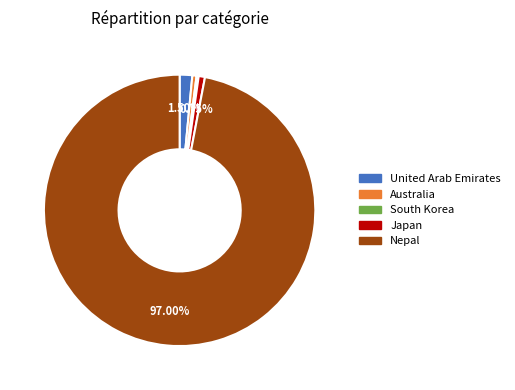

Between Nepal and Japan, which is larger?

Nepal